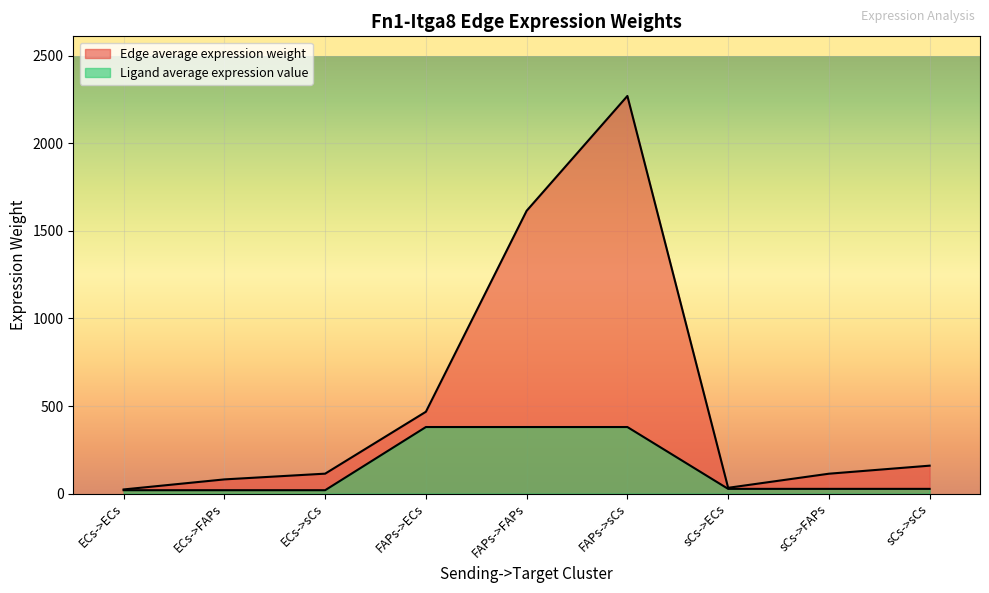

What is the difference between the Edge average expression weight values at FAPs->ECs and FAPs->sCs?

1804.0